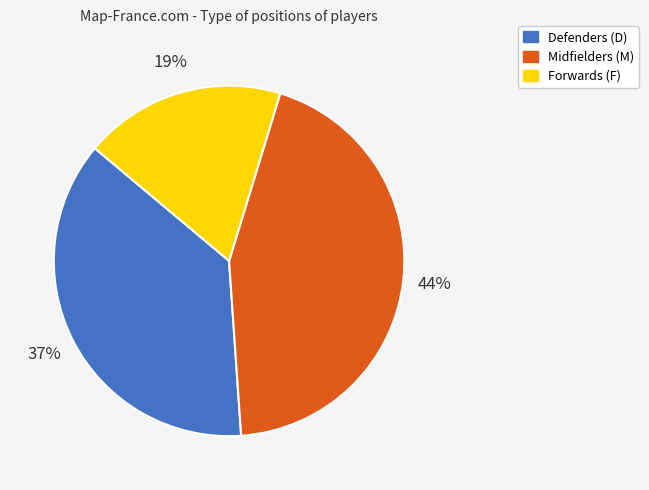

Does any single category account for the majority?

No